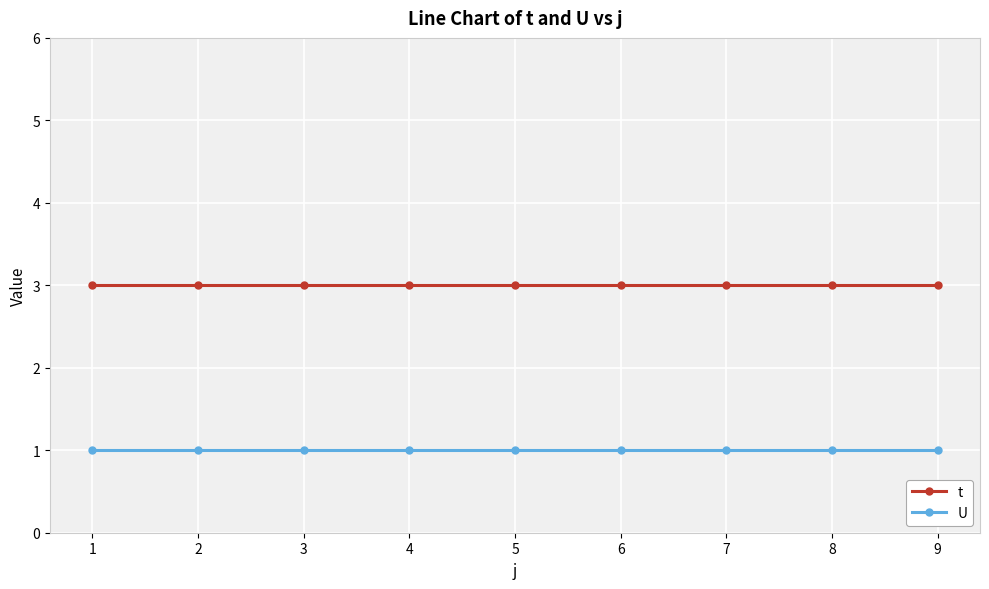

True or false: U and t cross at least once.

False